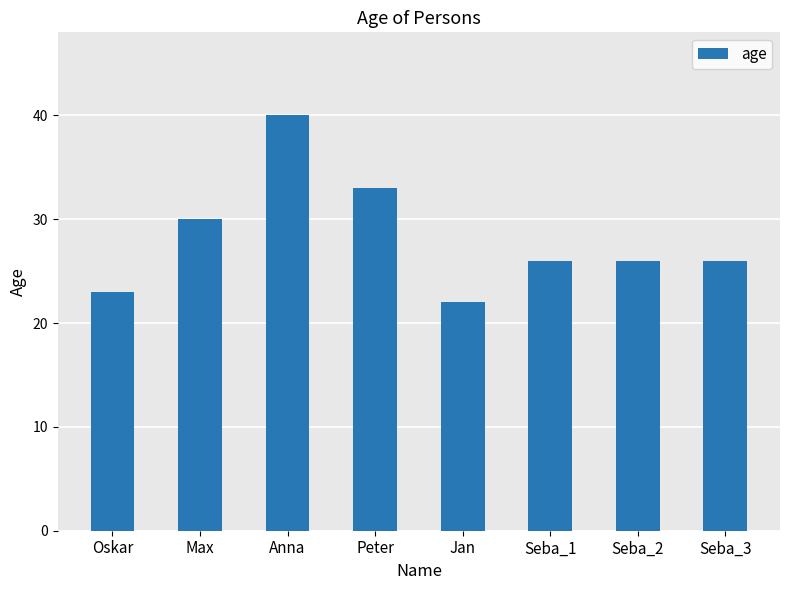

What is the difference between the values at Anna and Max?

10